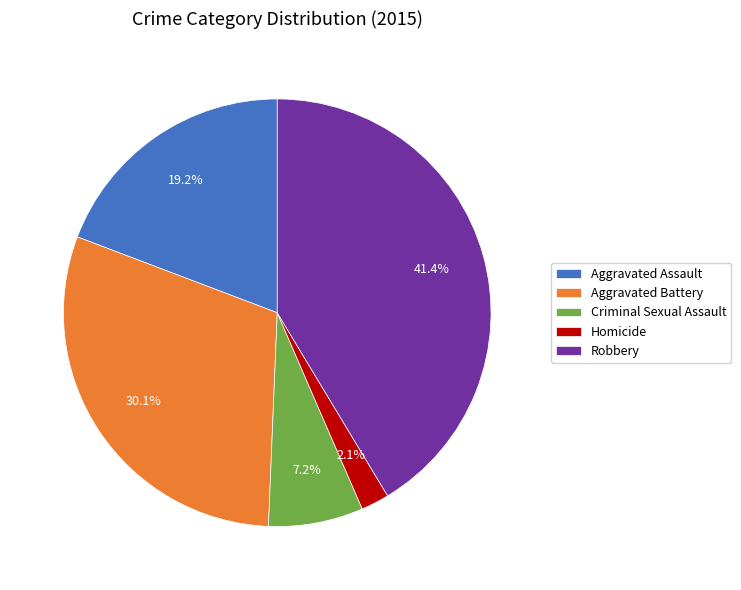

To the nearest percent, what is the difference between the largest and smallest slice percentages?

39%